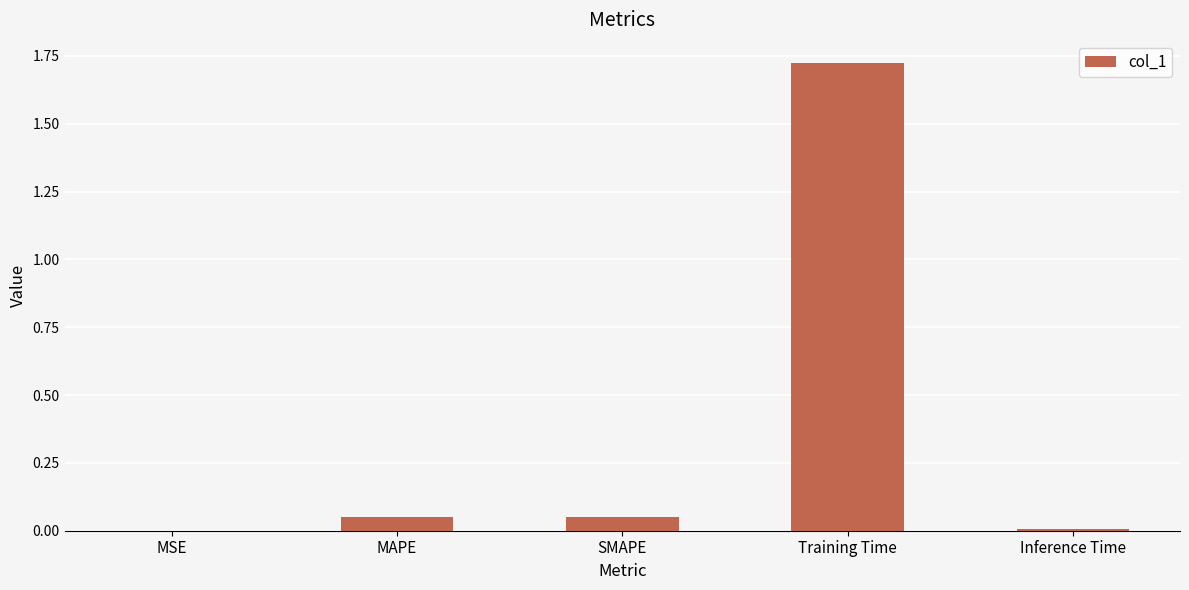

Which has a higher value, Training Time or Inference Time?

Training Time